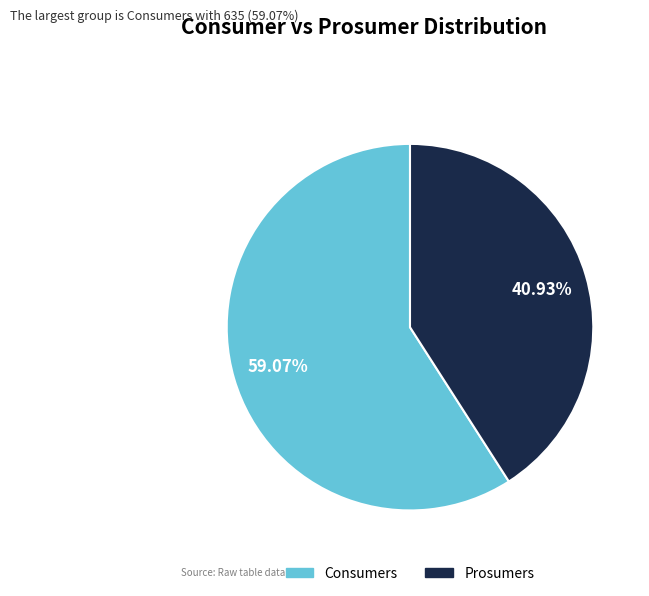

What is the largest slice in the pie chart?

Consumers